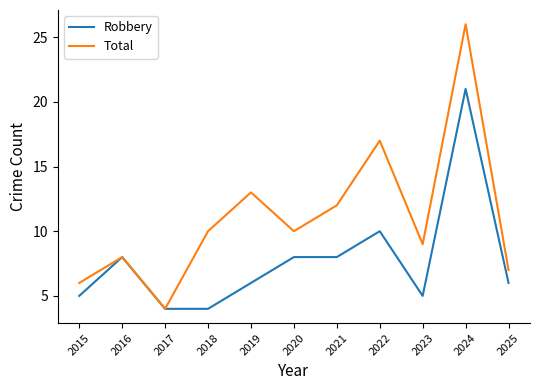

Rank the series by their average value, from lowest to highest.

Robbery, Total